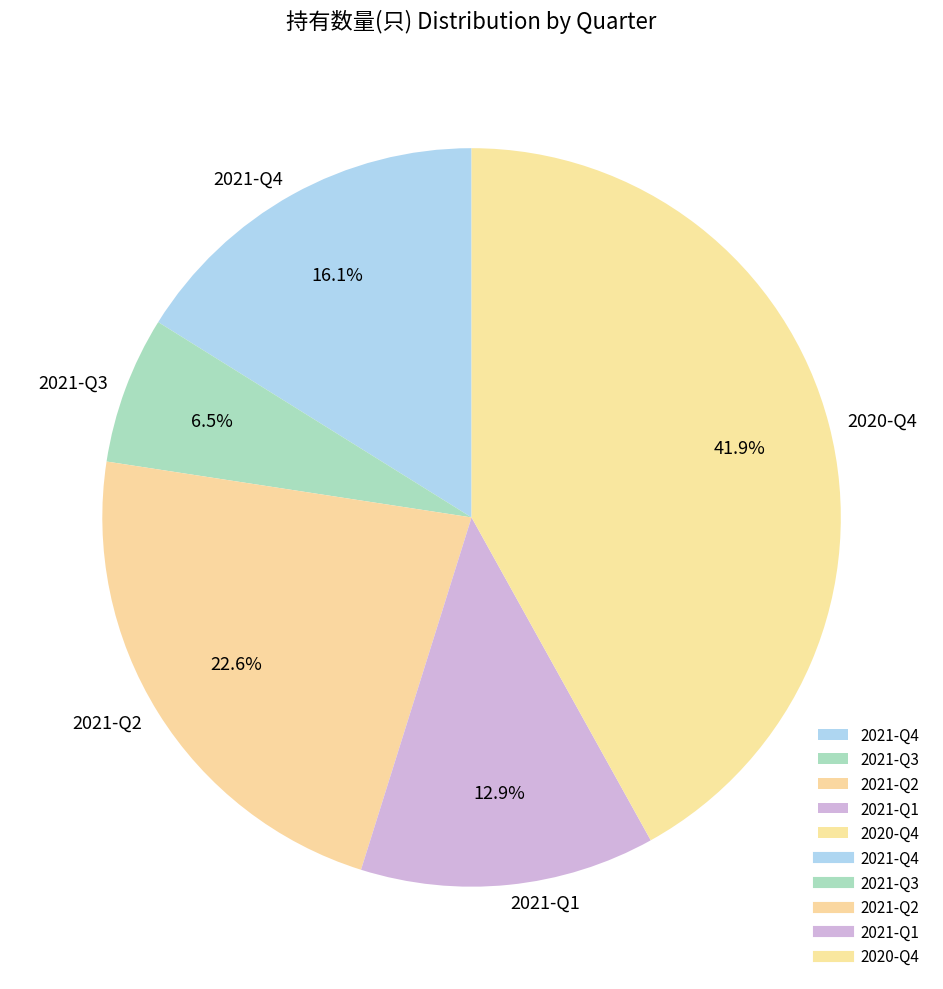

The 2021-Q3 slice represents 18% of the pie. True or false?

False